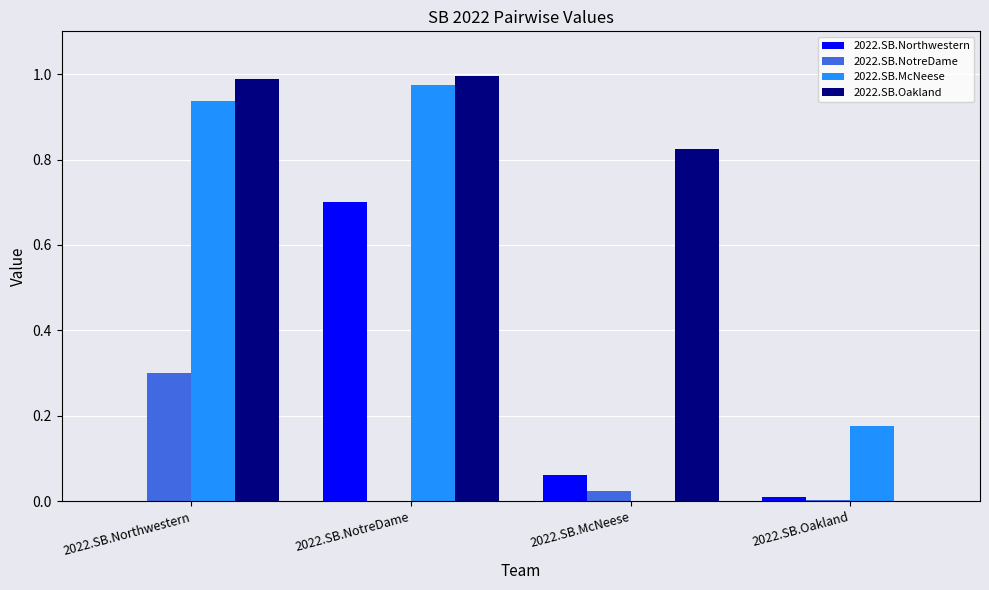

What is the highest value of the 2022.SB.NotreDame series?

0.3